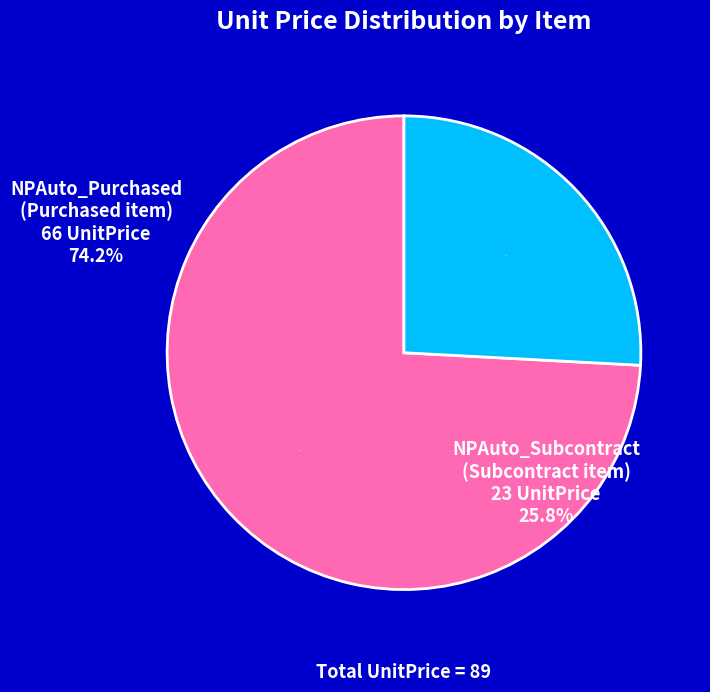

To the nearest percent, what is the difference between the NPAuto_Purchased and NPAuto_Subcontract slice percentages?

48%